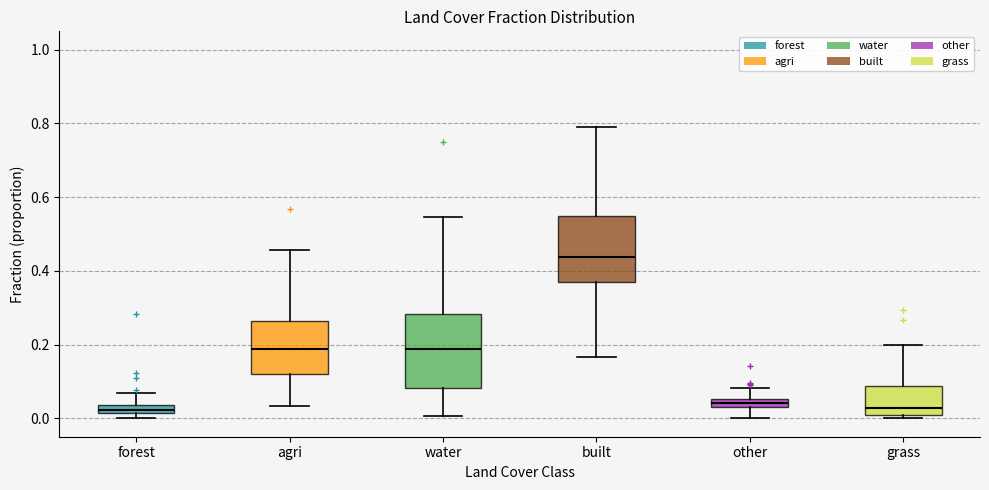

Which box's median line is the highest?

built